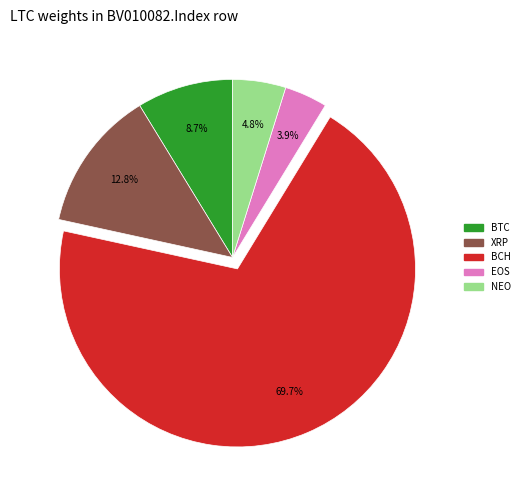

Is there any slice that represents more than half of the pie?

Yes